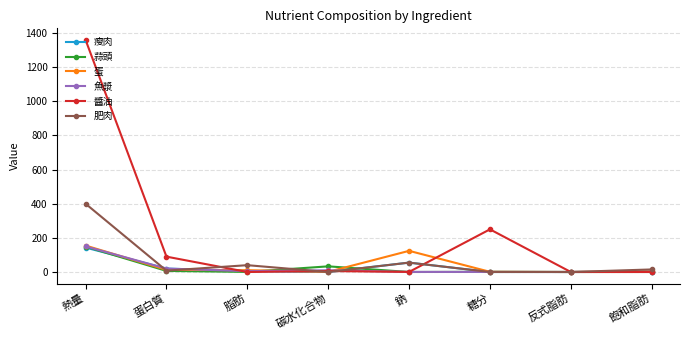

Count the number of categories in the chart.

8